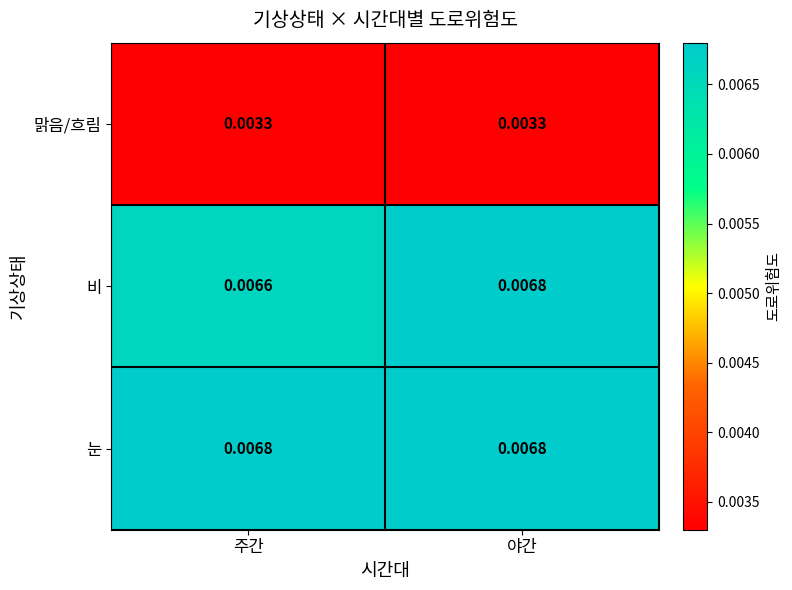

List the labels in order of 비 value, largest first.

야간, 주간